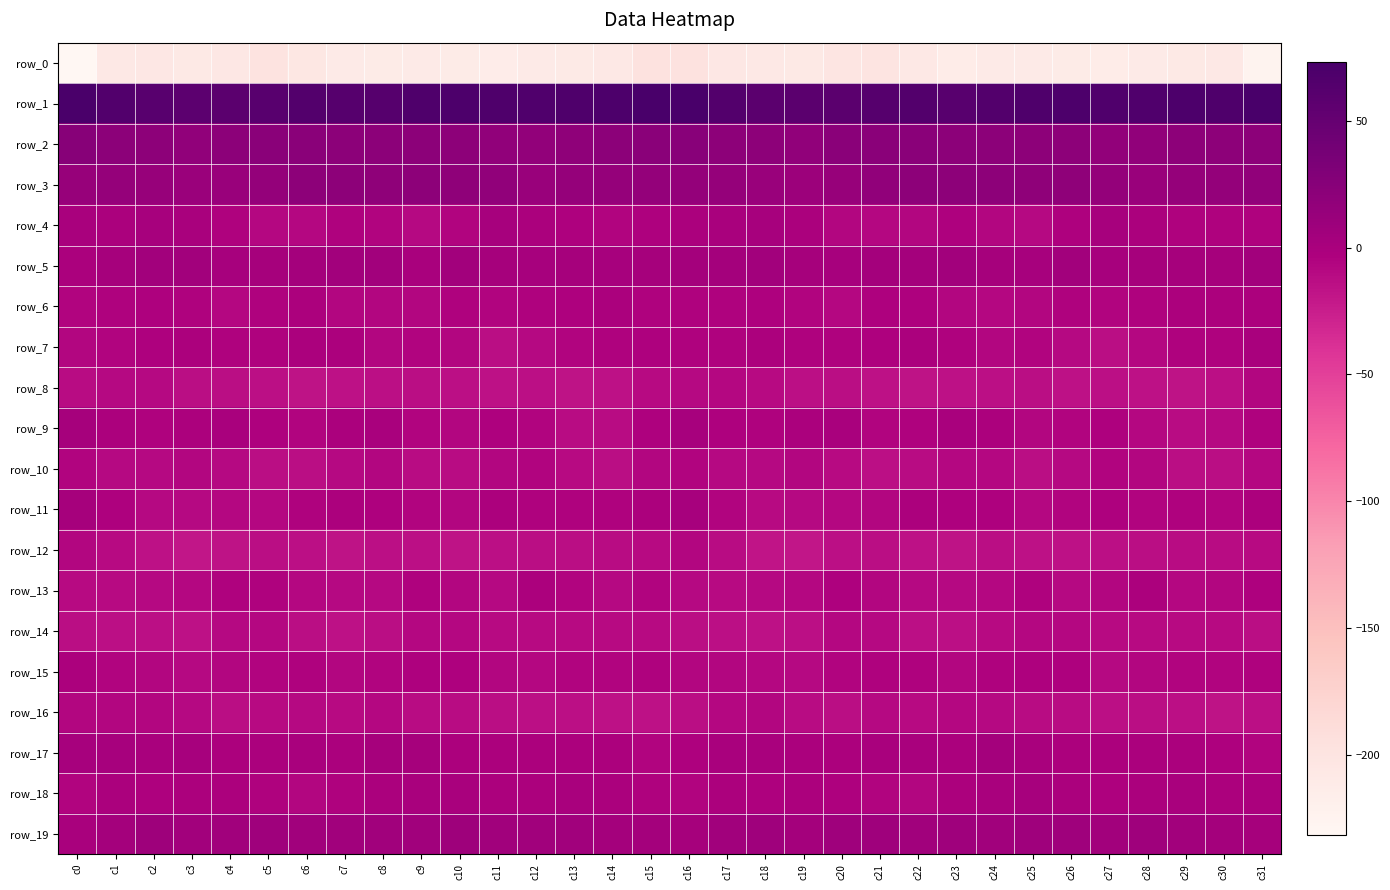

How many distinct data groups are displayed?

20